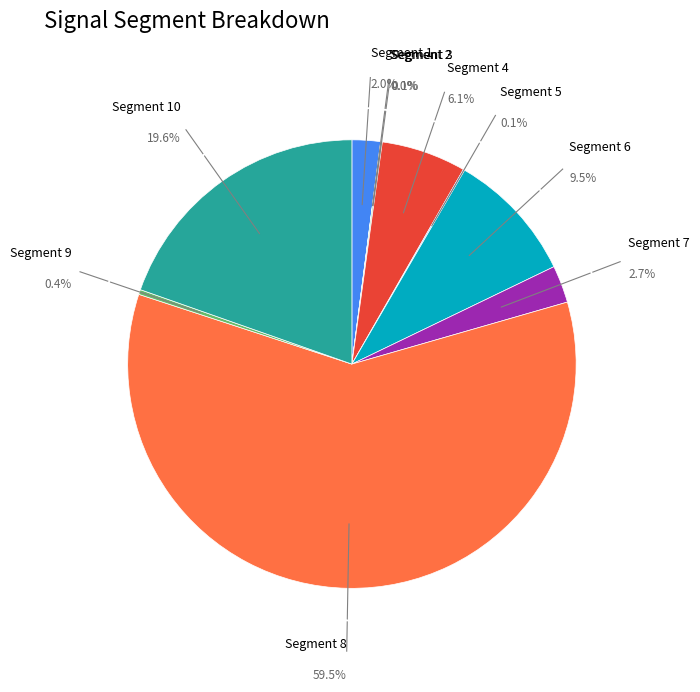

To the nearest percent, what is the difference between the signal segment 8 and signal segment 9 slice percentages?

59%